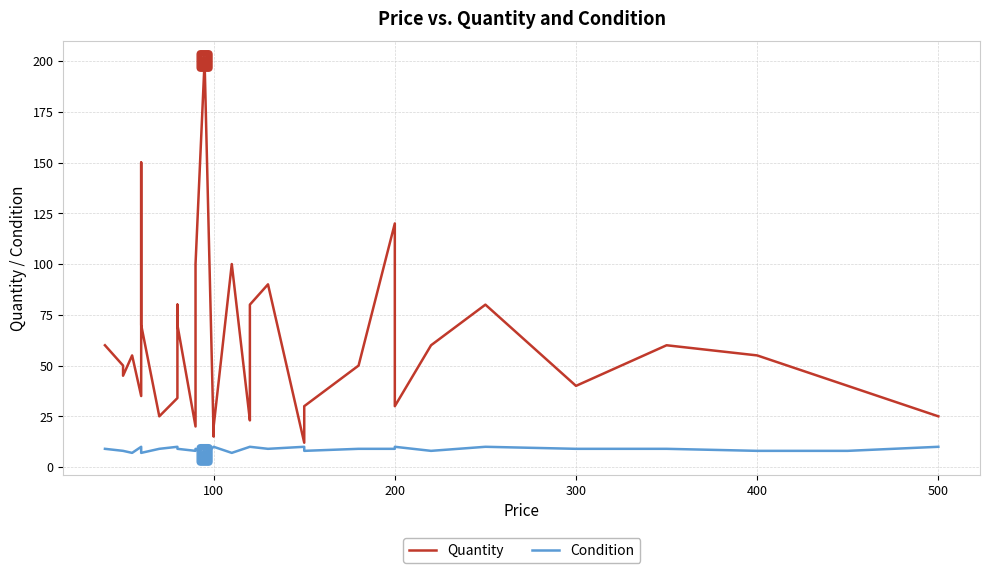

Which series has the largest total across all categories?

Quantity